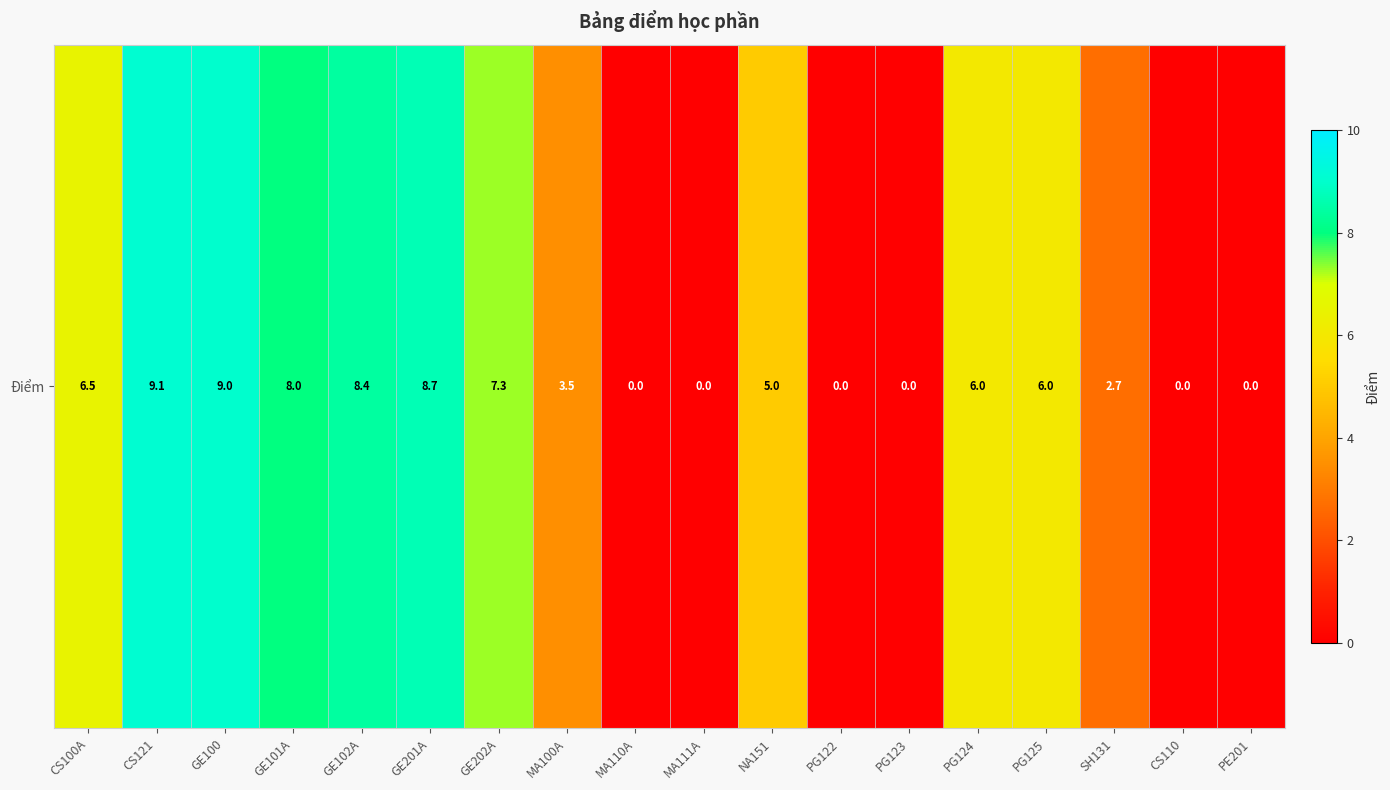

What is the change in value from GE100 to MA100A?

-5.5